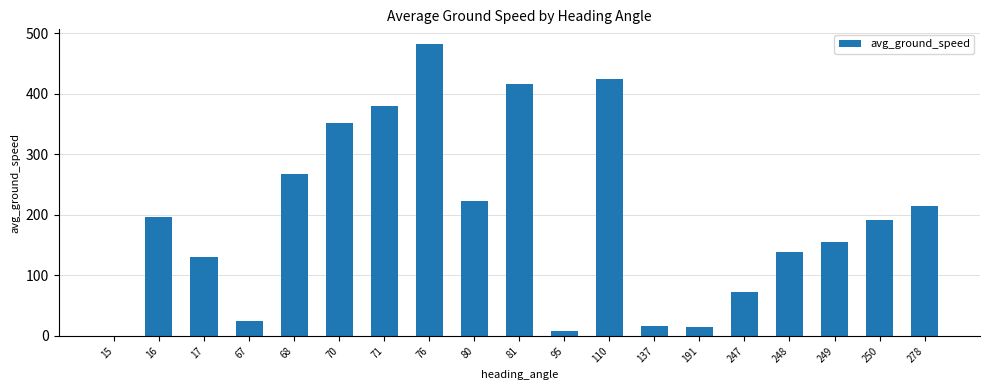

How many series are shown in this chart?

1